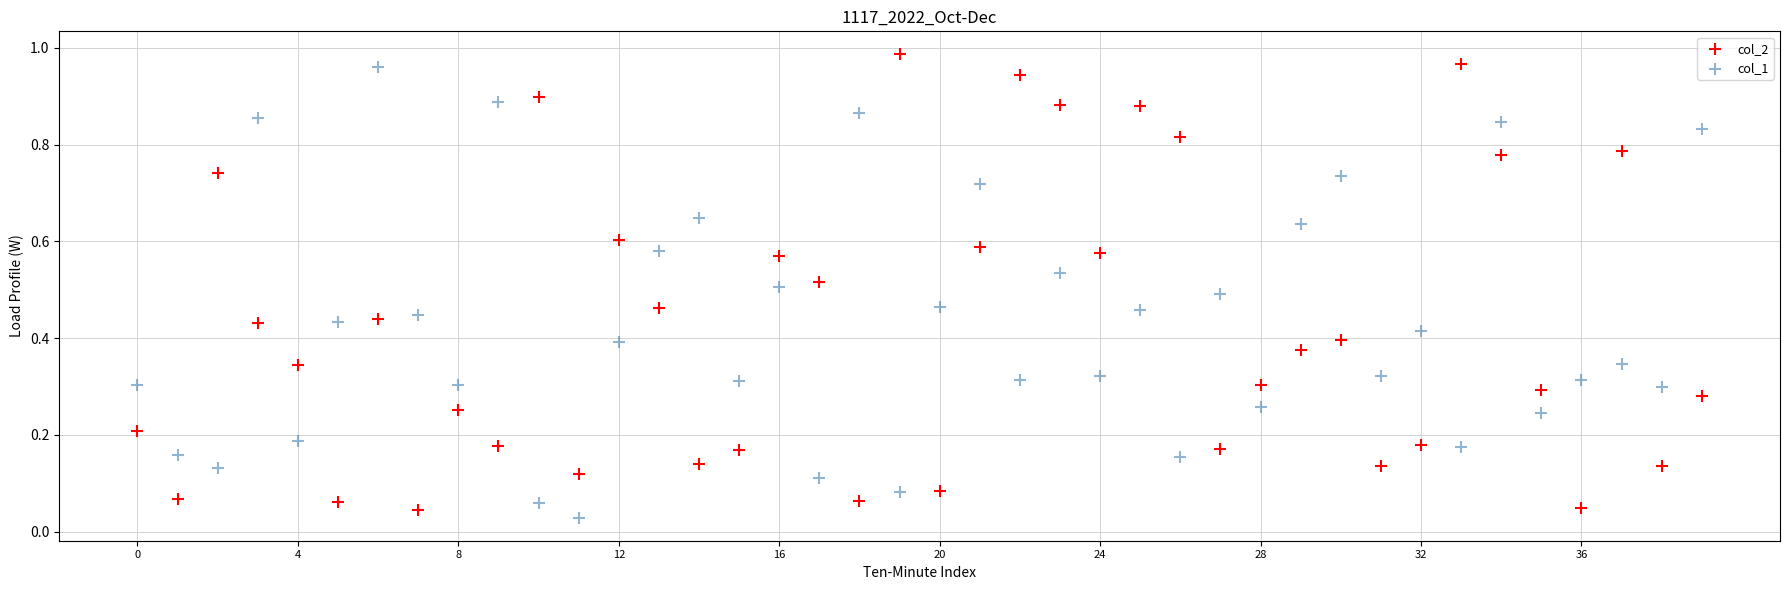

How many points are shown in the scatter plot?

80